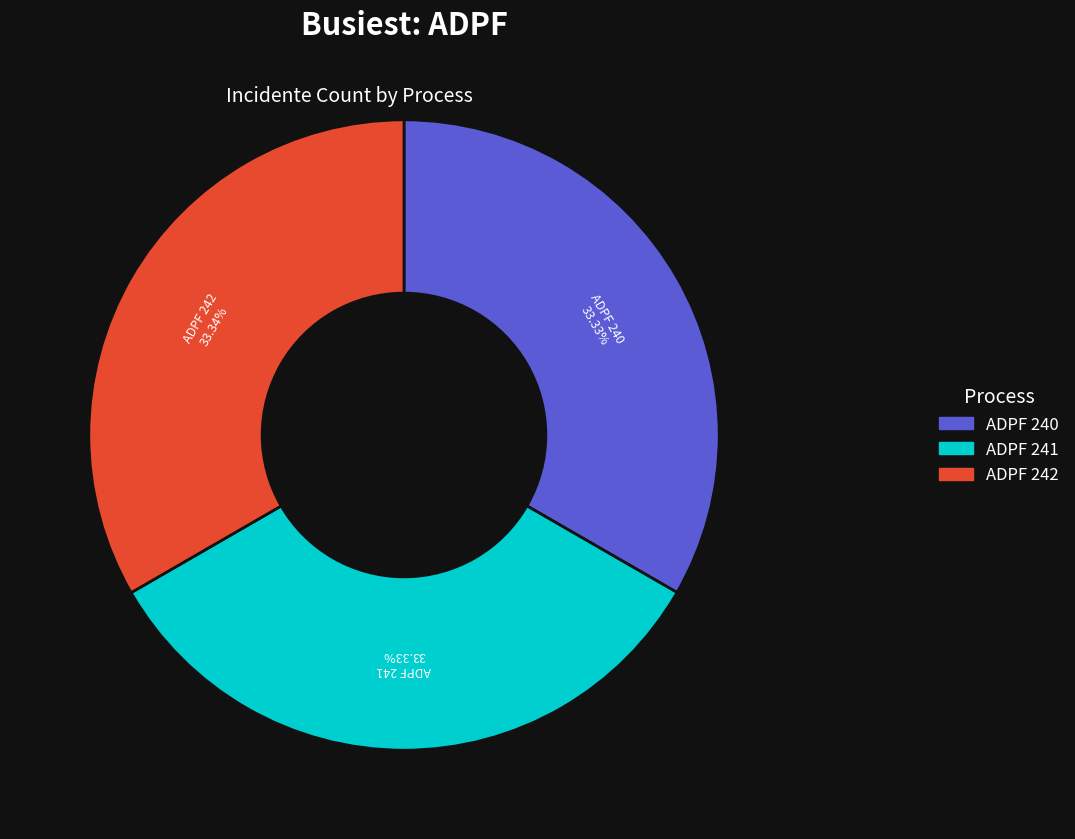

Is it true that ADPF 240 is 41% of the pie?

False